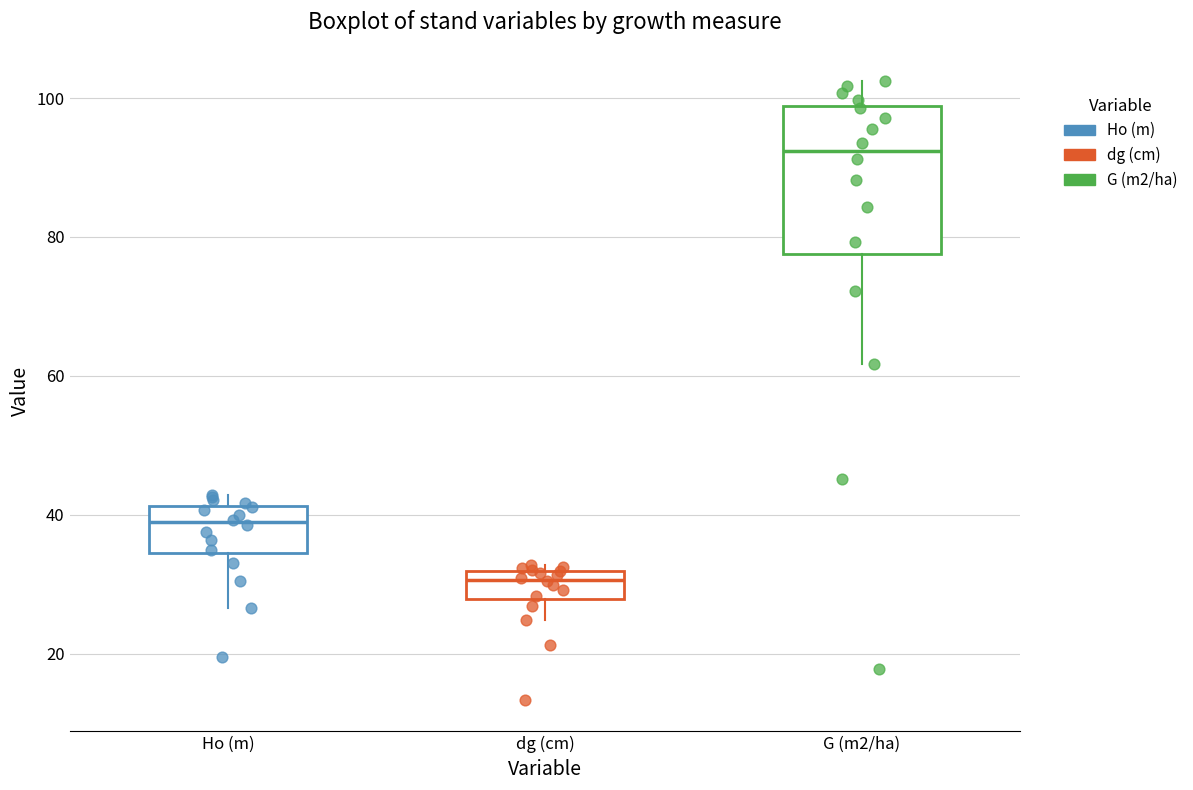

Reading left to right, read every box against the y-axis: the position of its median line, the range the box covers, and the ends of its whiskers. The values are not printed on the chart, so give them approximately, as read against the axis.

Ho (m): median 38, box 34 to 42, whiskers 26 to 42 (just above the box's upper edge)
dg (cm): median 30, box 28 to 32, whiskers 24 to 32 (just above the box's upper edge)
G (m2/ha): median 92, box 78 to 98, whiskers 62 to 102